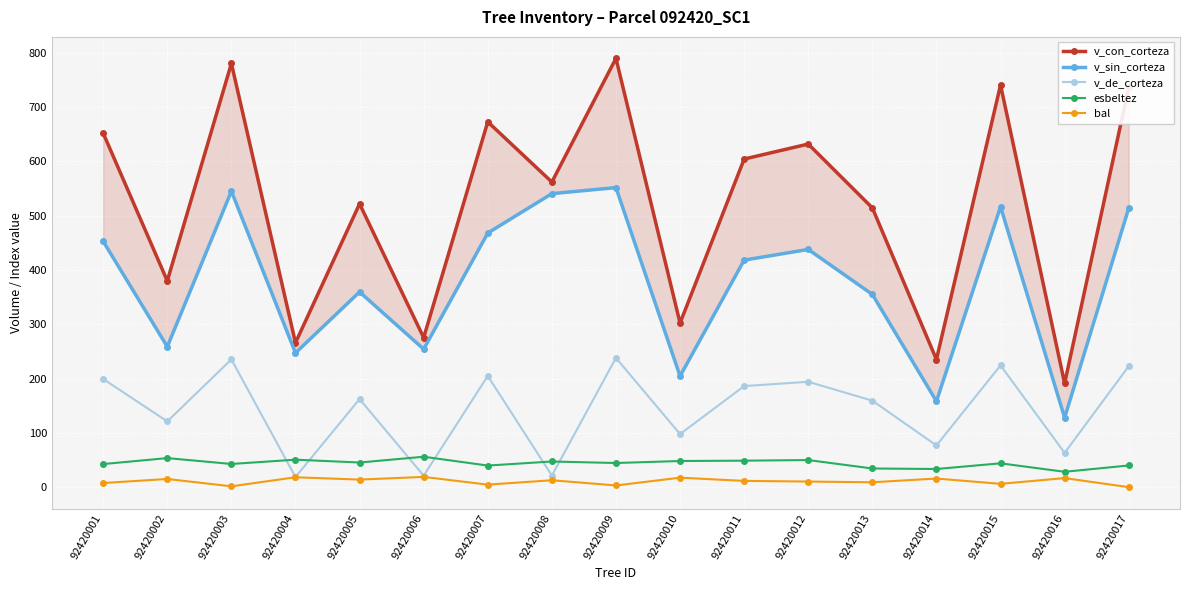

At which label is v_sin_corteza closest to 339?

92420013